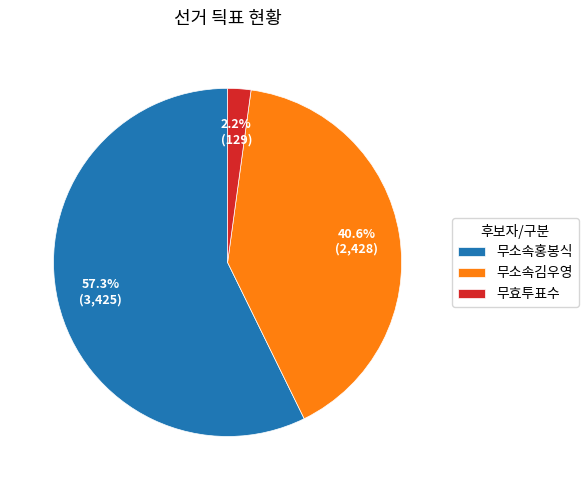

What percentage is the 무효투표수 slice, to the nearest percent?

2%